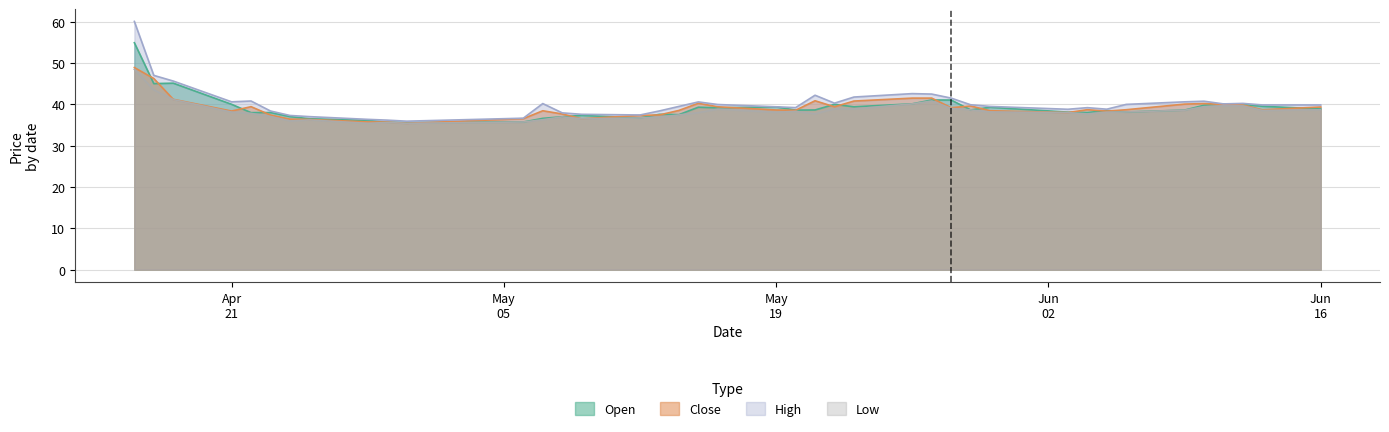

What is the average value of the open series?

39.1